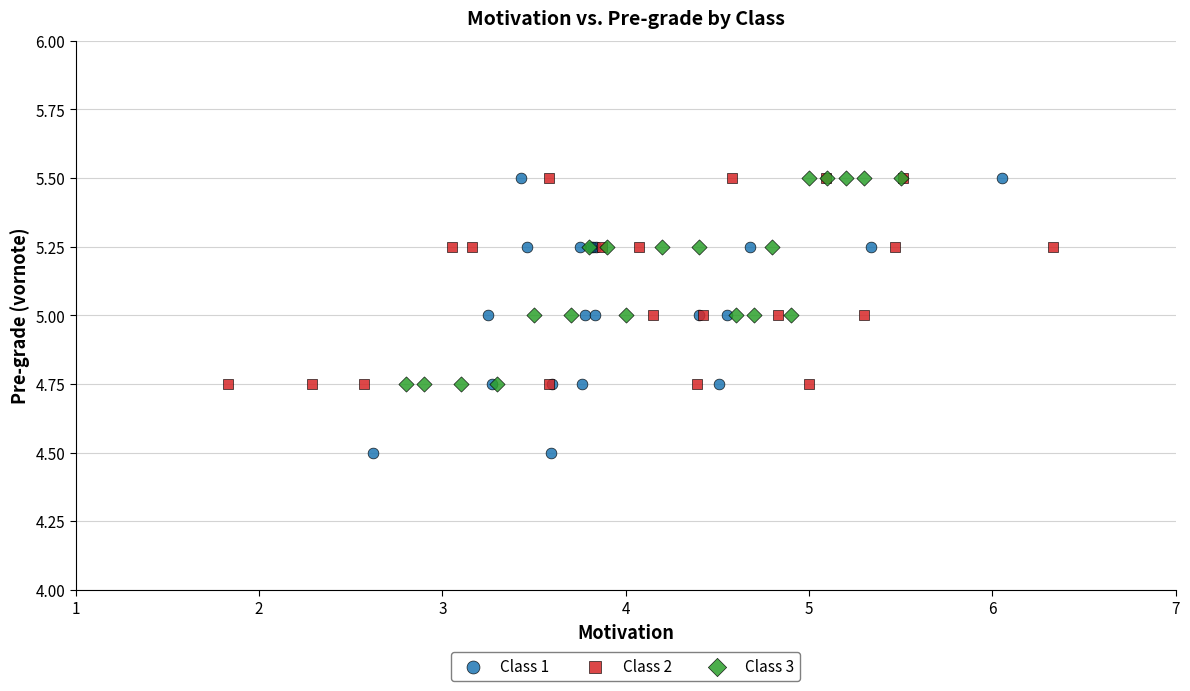

What are all the series names shown in the legend?

Class 1, Class 2, Class 3